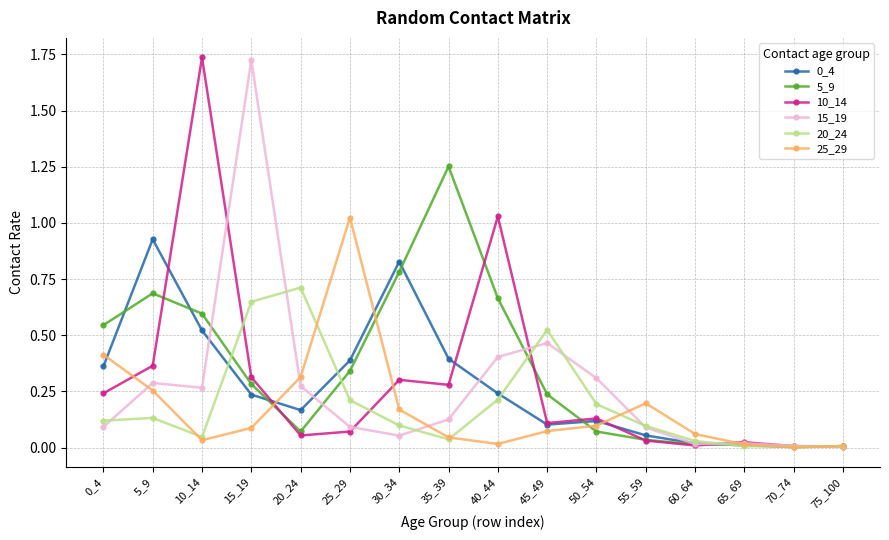

The value of 0_4 at 65_69 is 0.0. True or false?

True